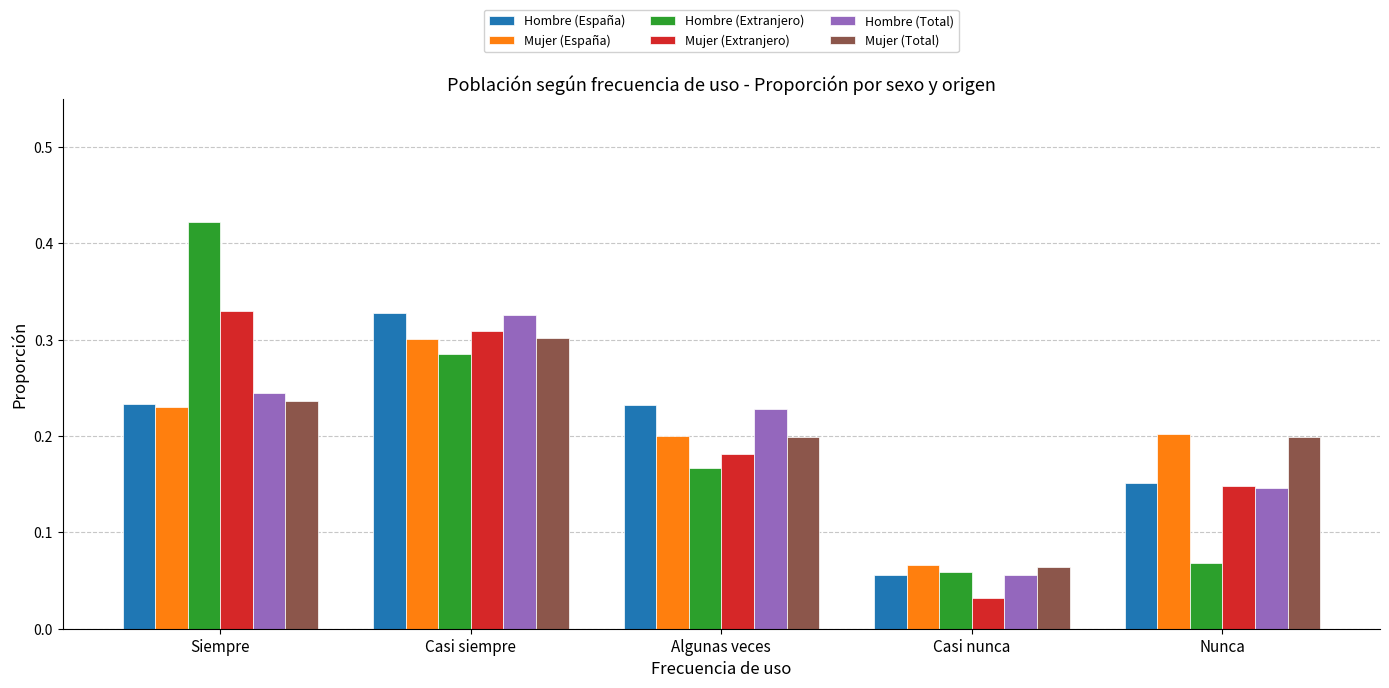

At which label is Hombre (España) closest to 0?

Casi nunca